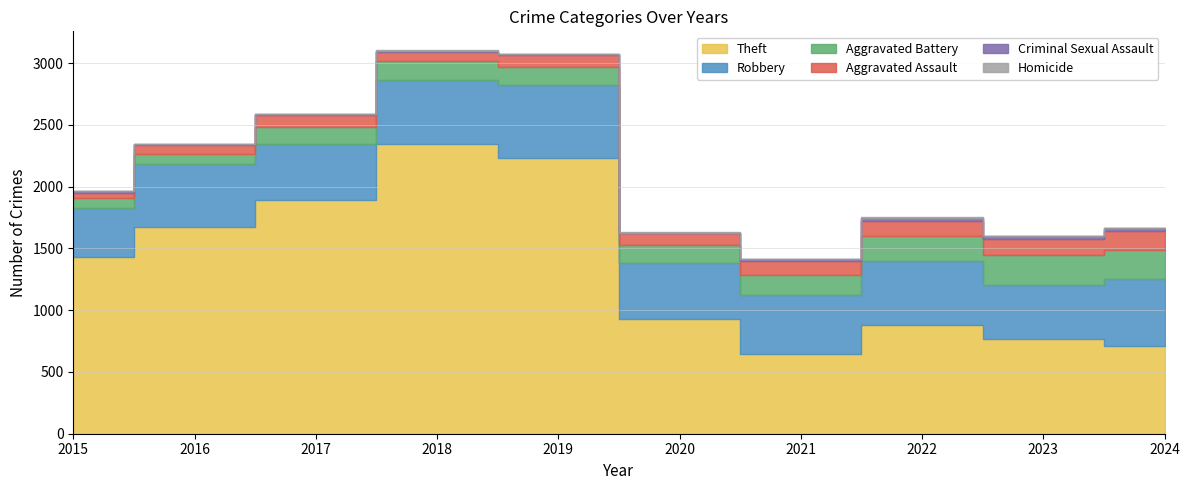

What are all the series names shown in the legend?

Theft, Robbery, Aggravated Battery, Aggravated Assault, Criminal Sexual Assault, Homicide